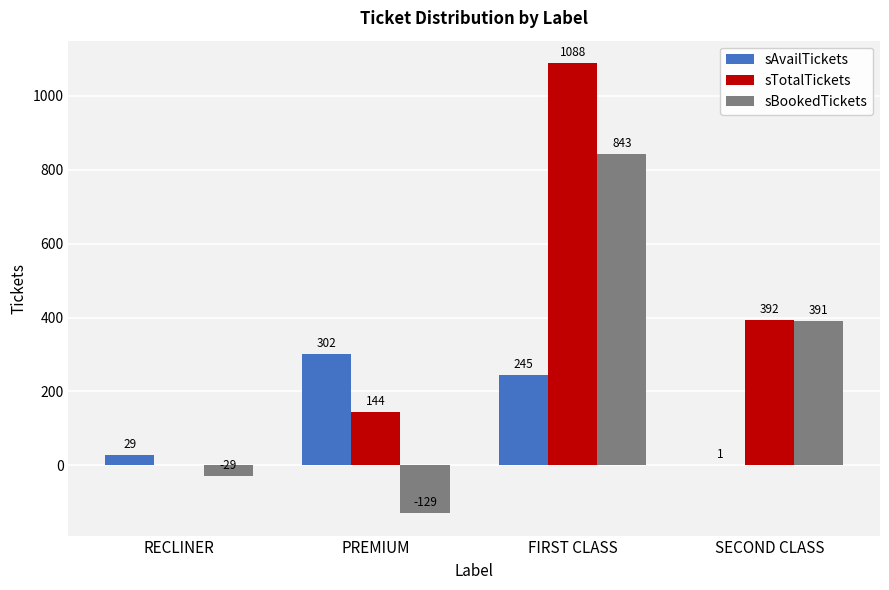

What is the highest value of the sBookedTickets series?

843